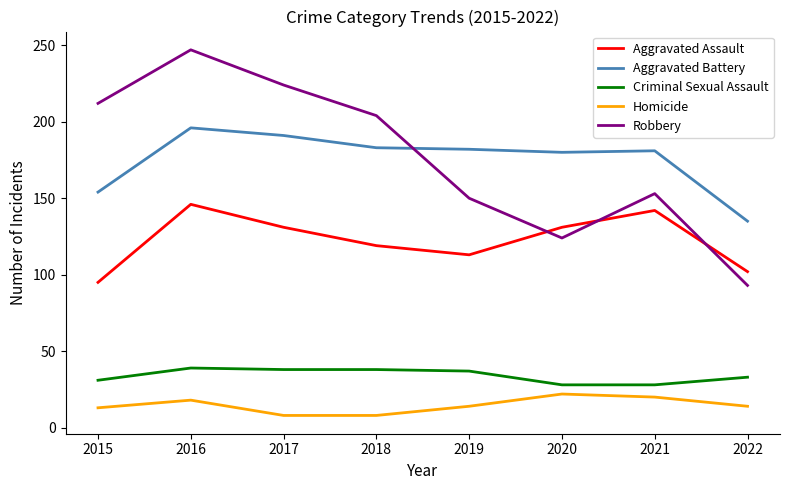

True or false: Aggravated Assault and Criminal Sexual Assault cross at least once.

False